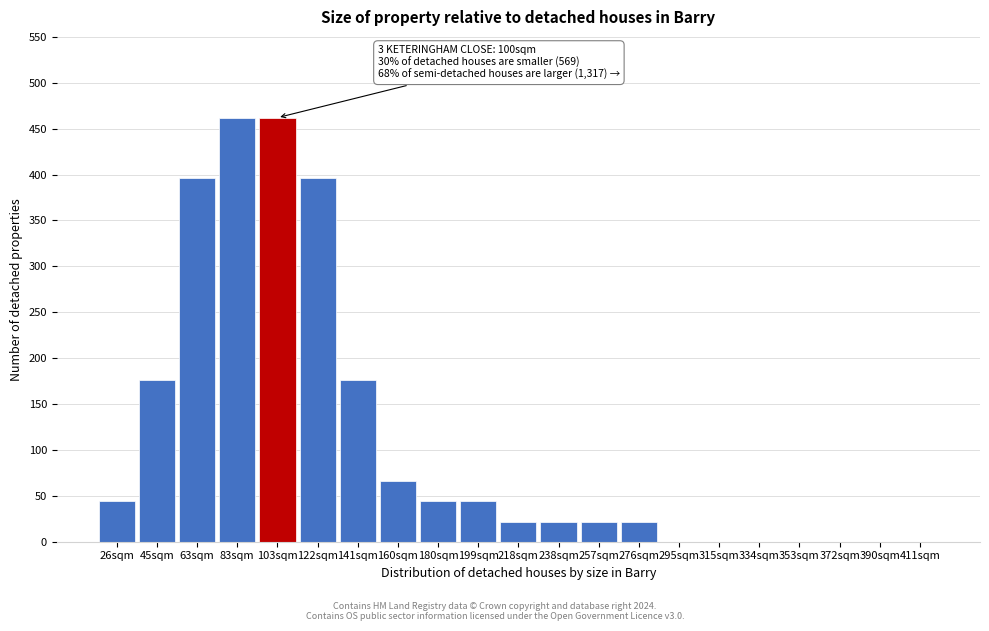

Reading left to right, what are all the values shown in this chart?

26sqm=44	45sqm=176	63sqm=396	83sqm=462	103sqm=462	122sqm=396	141sqm=176	160sqm=66	180sqm=44	199sqm=44	218sqm=22	238sqm=22	257sqm=22	276sqm=22	295sqm=0	315sqm=0	334sqm=0	353sqm=0	372sqm=0	390sqm=0	411sqm=0